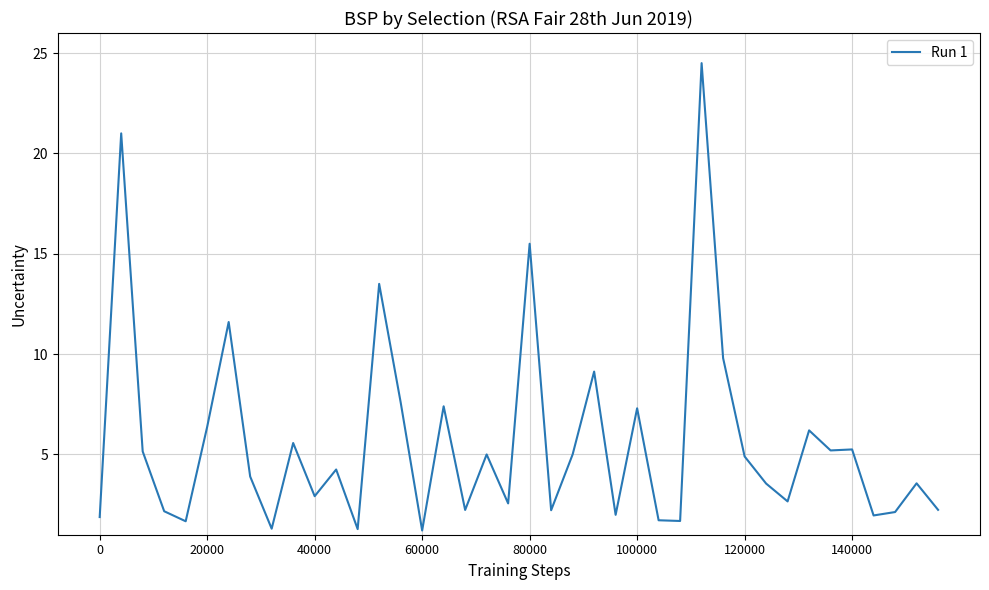

What is the difference between the maximum and minimum values?

23.3